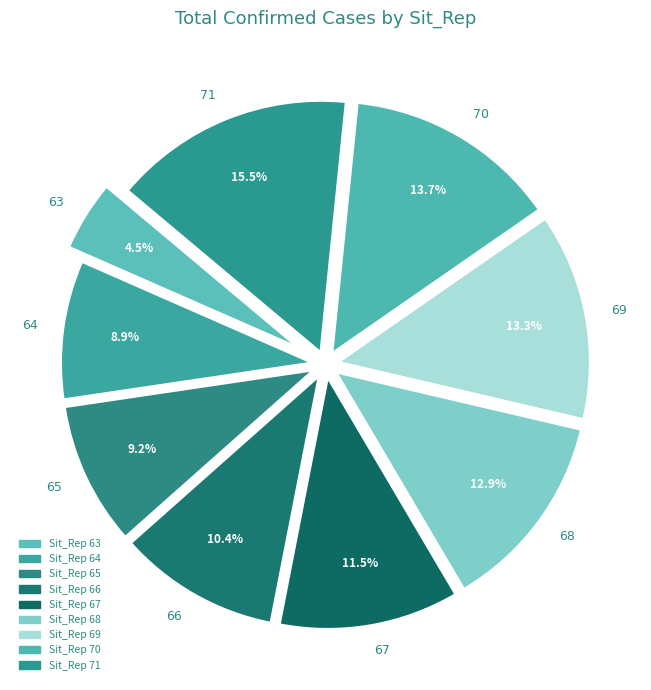

To the nearest percent, what percentage of the pie is 68?

13%